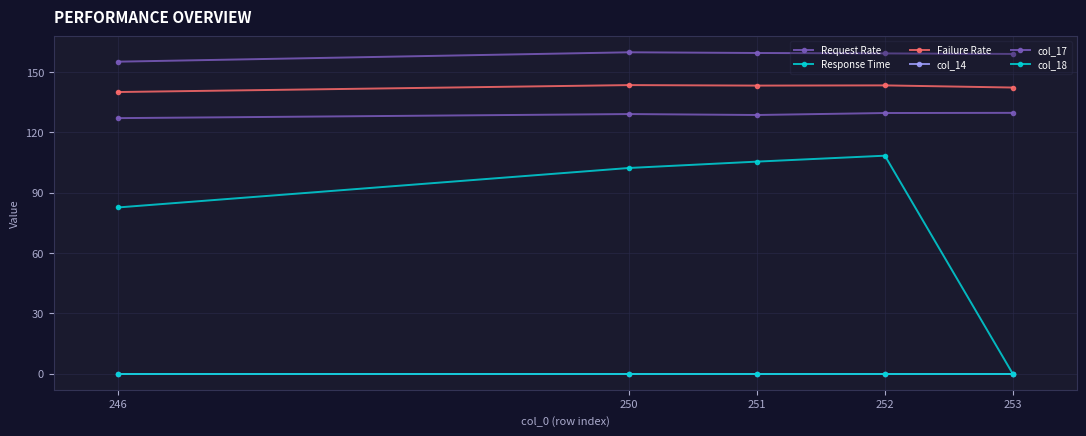

Read the Request Rate value at 252.

129.6